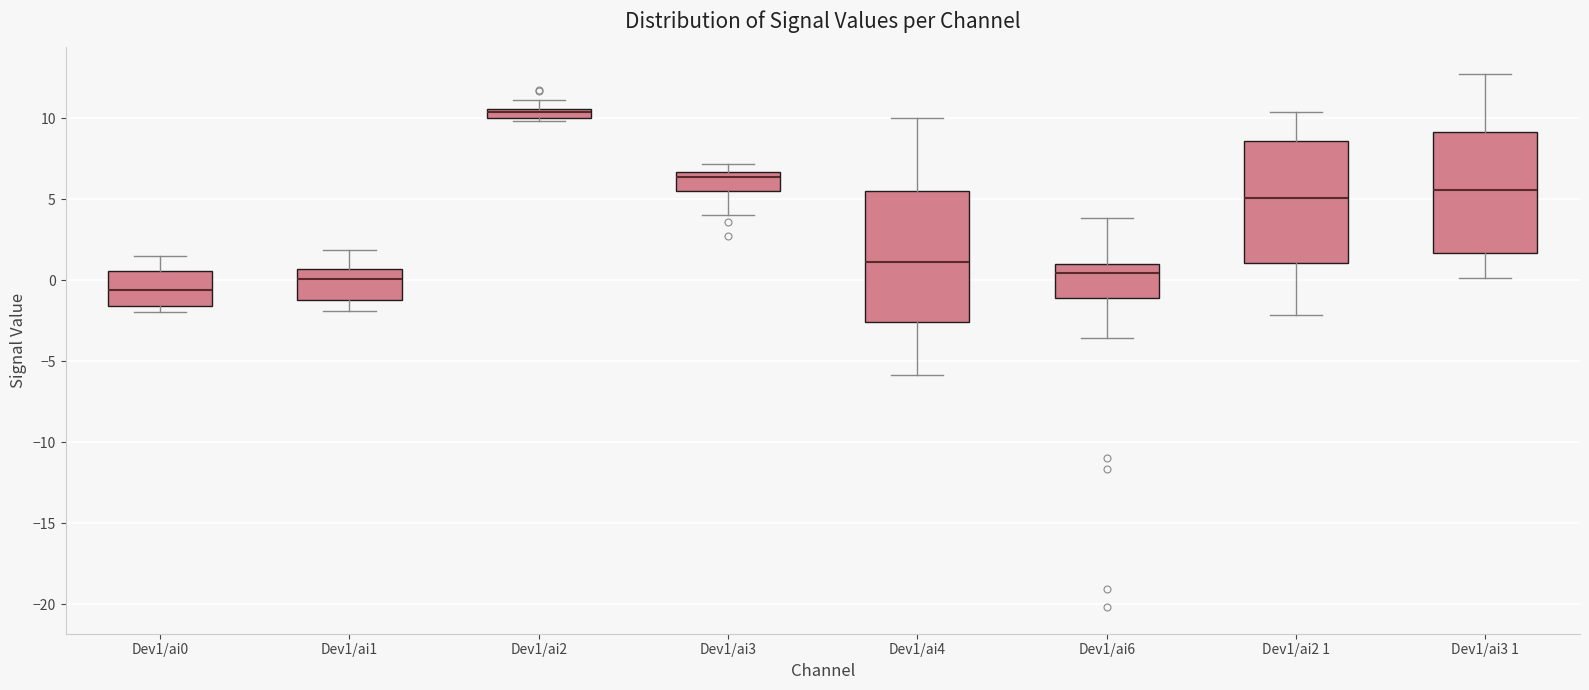

Which box's median line is the lowest?

Dev1/ai0